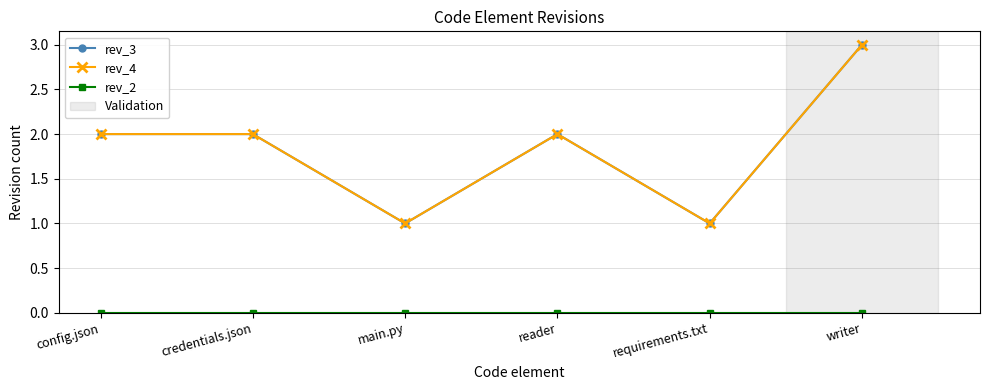

Does the chart have visible grid lines?

Yes